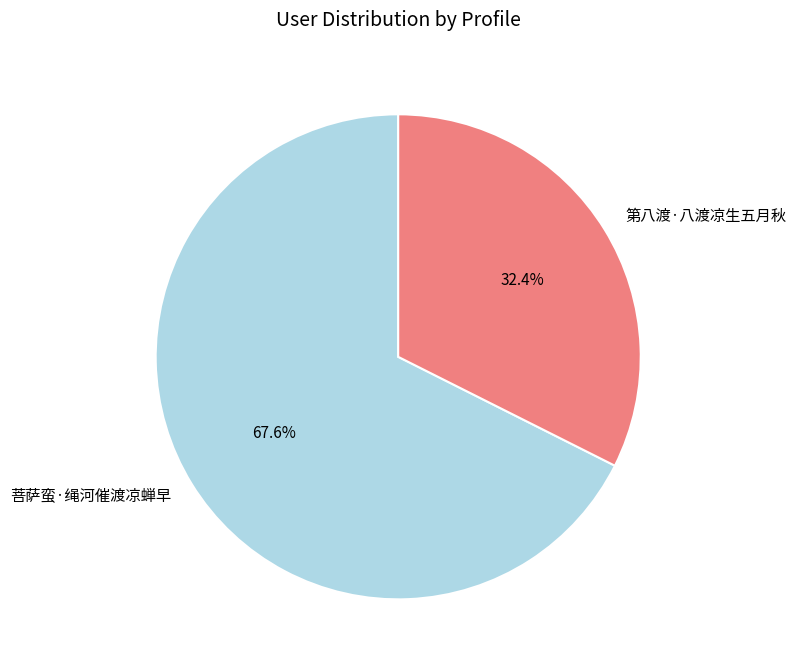

The 菩萨蛮·绳河催渡凉蝉早 slice represents 68% of the pie. True or false?

True